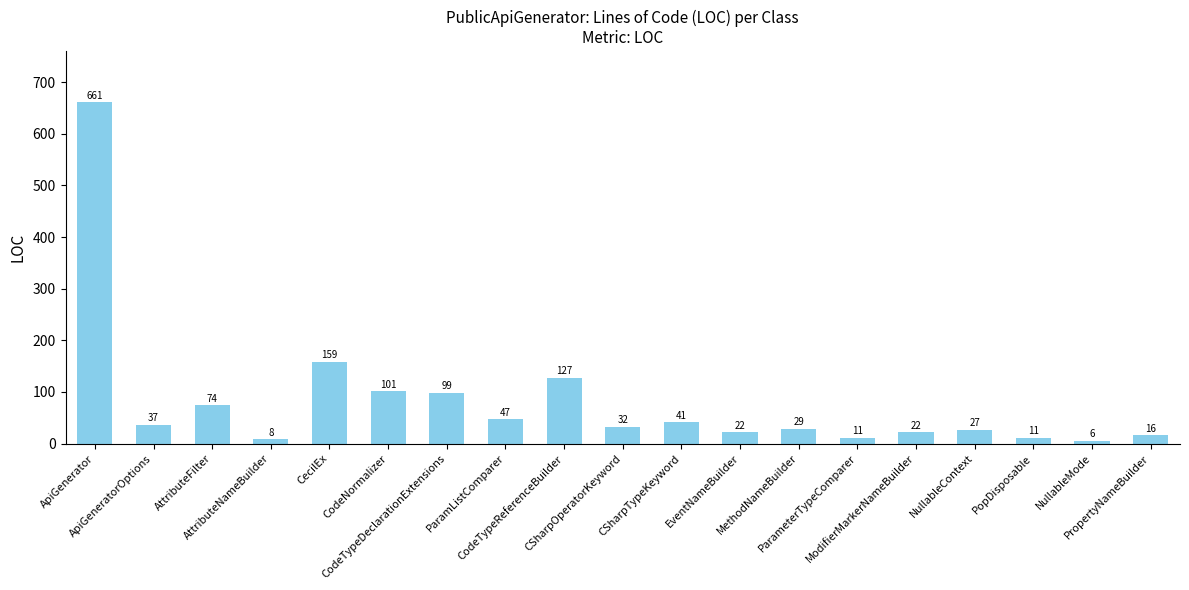

What is the smallest value displayed?

6